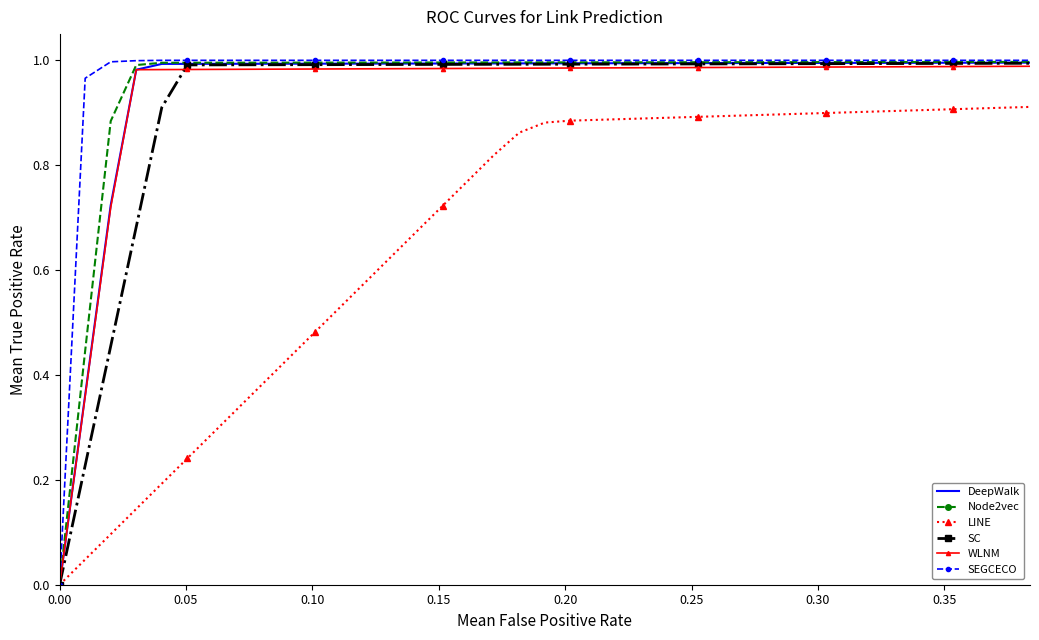

Which series has the largest range (max minus min)?

SEGCECO